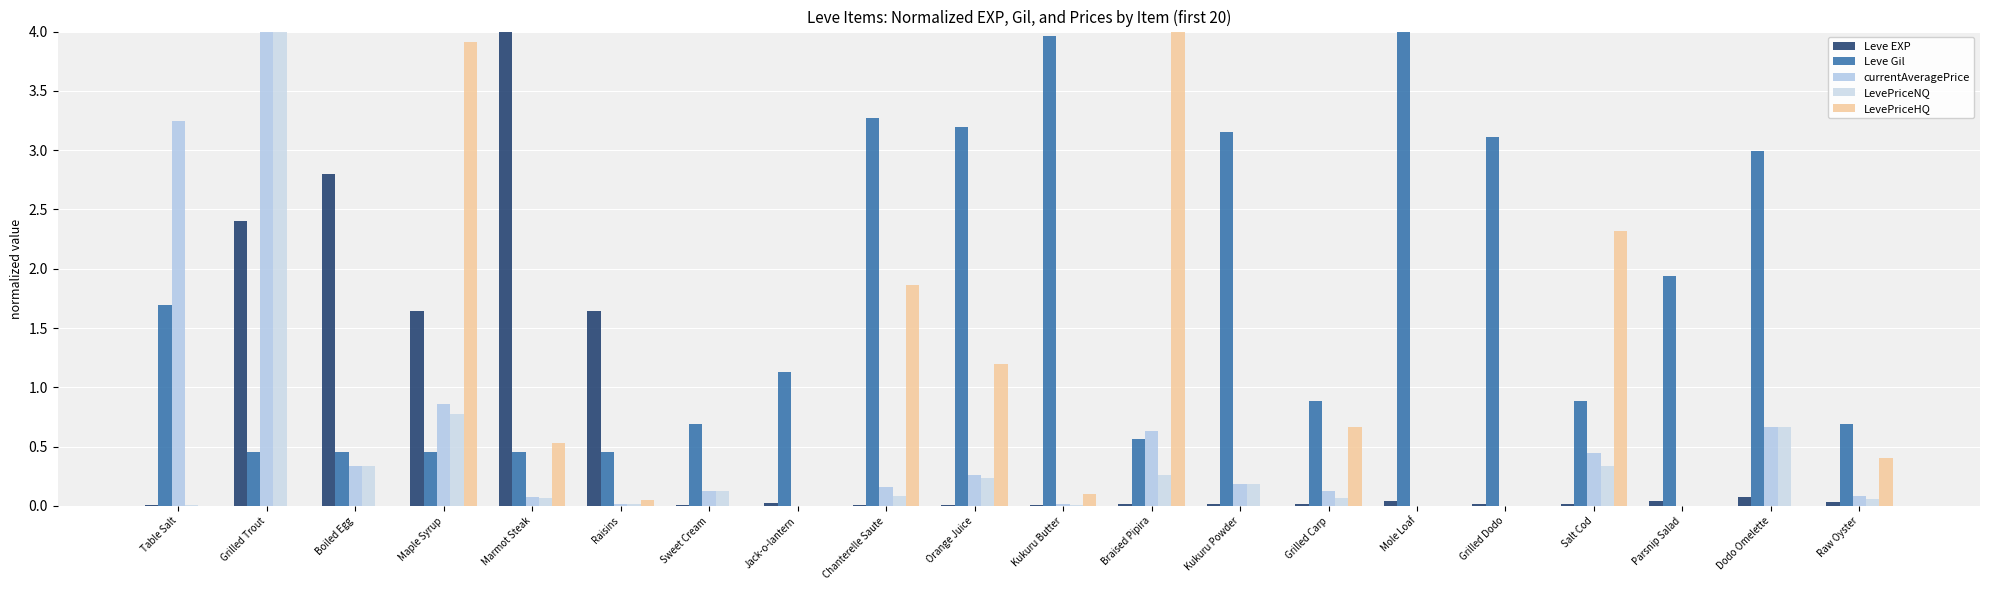

Count the number of categories in the chart.

20